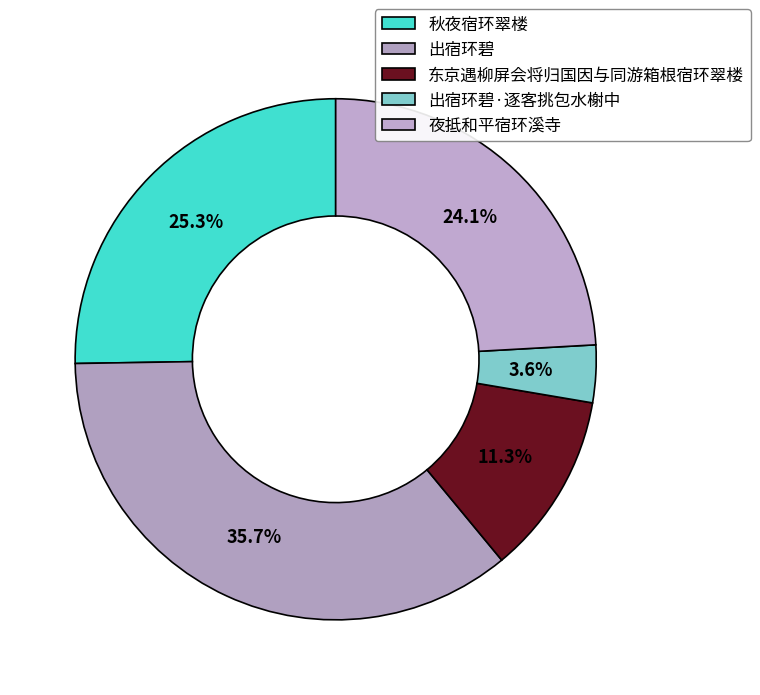

Is there any slice that represents more than half of the pie?

No